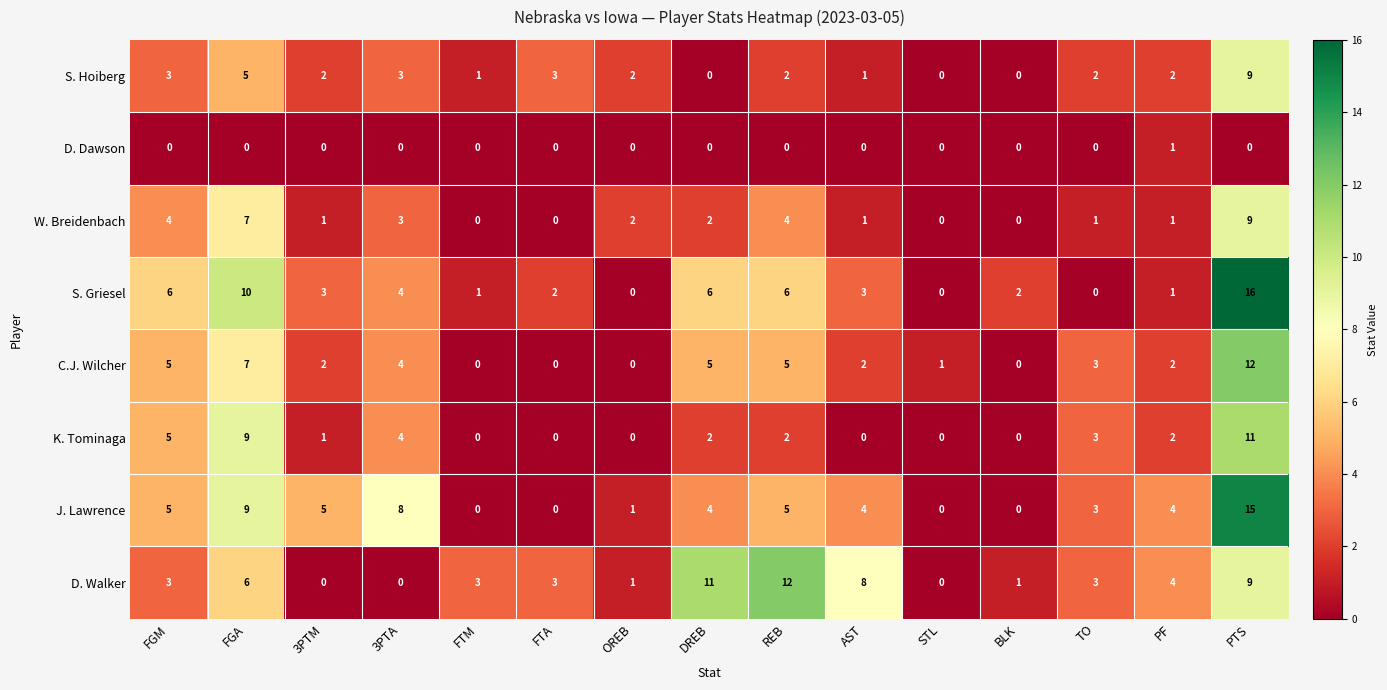

What is the total value across all series at TO?

15